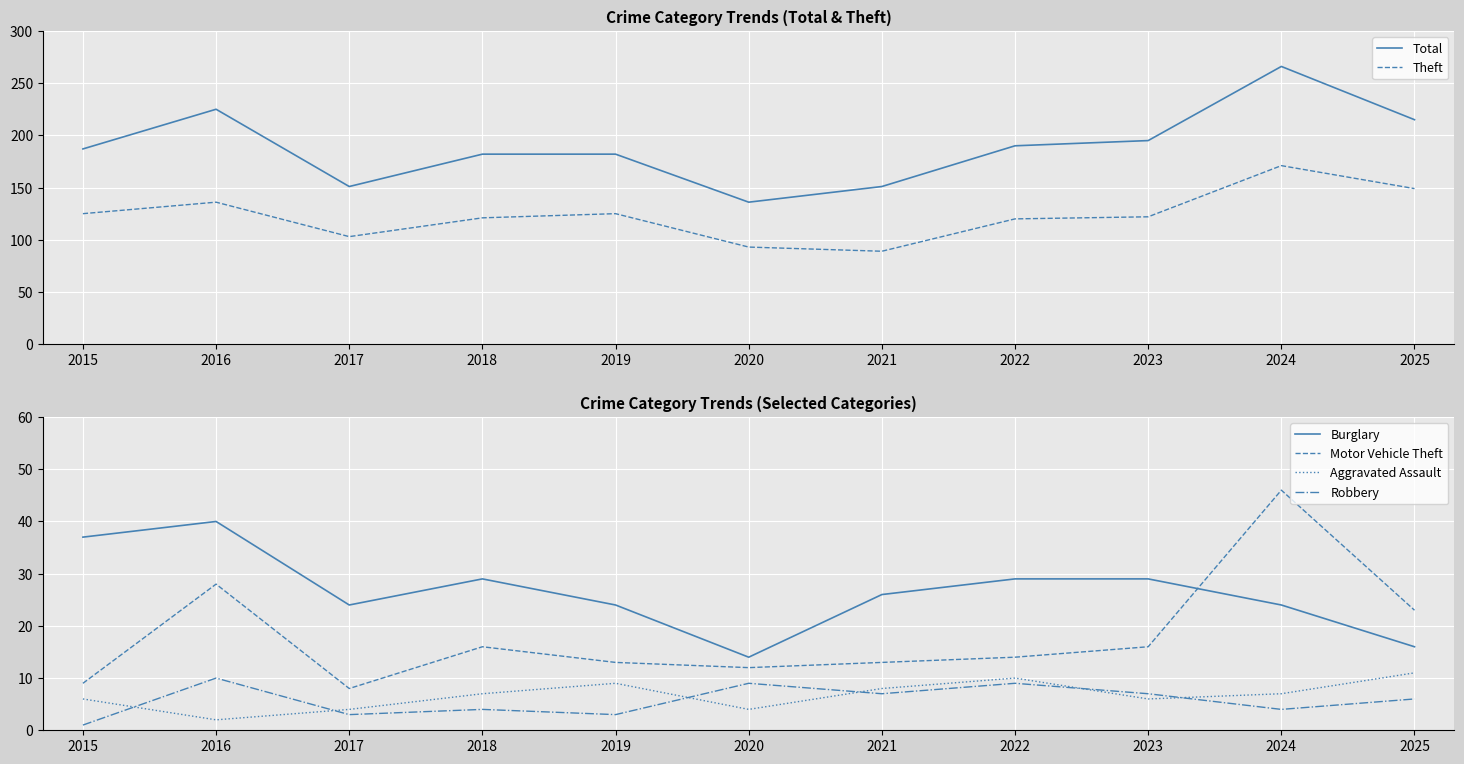

What is the spread (max minus min) of values at 2023?

189